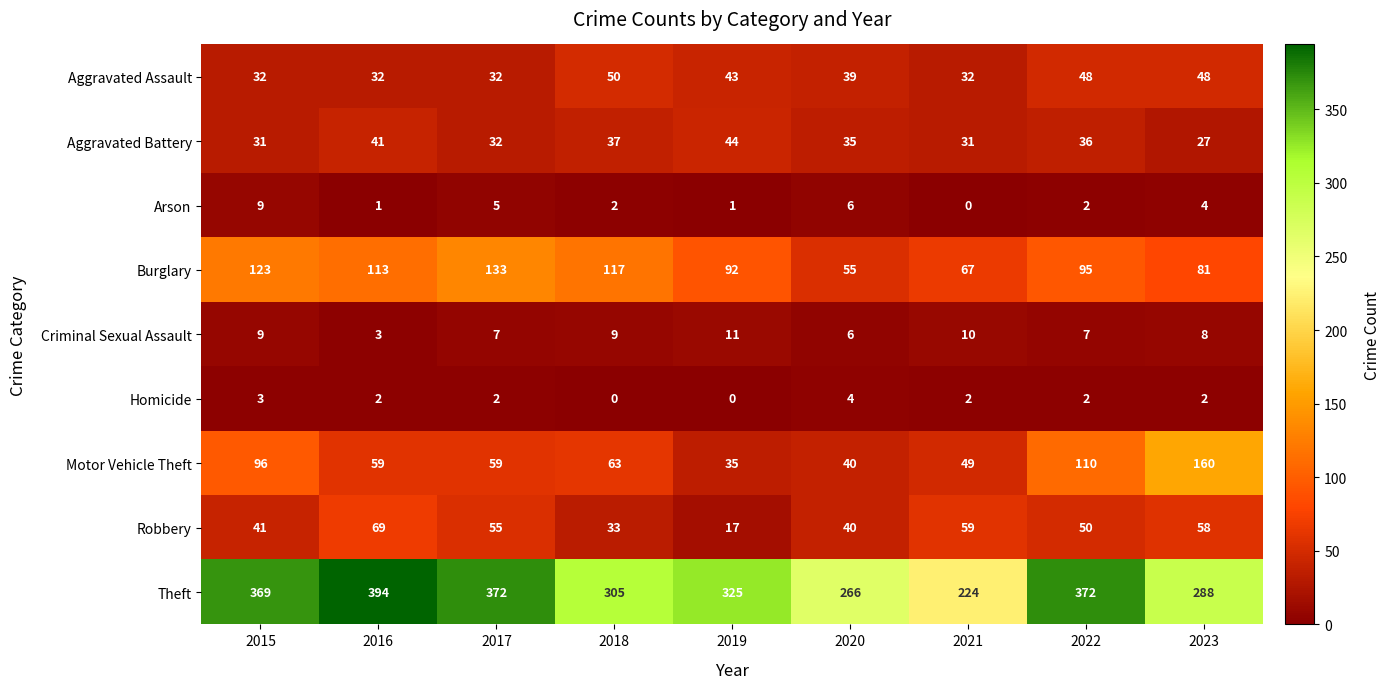

At 2023, list the series in order from smallest to largest.

Homicide, Arson, Criminal Sexual Assault, Aggravated Battery, Aggravated Assault, Robbery, Burglary, Motor Vehicle Theft, Theft